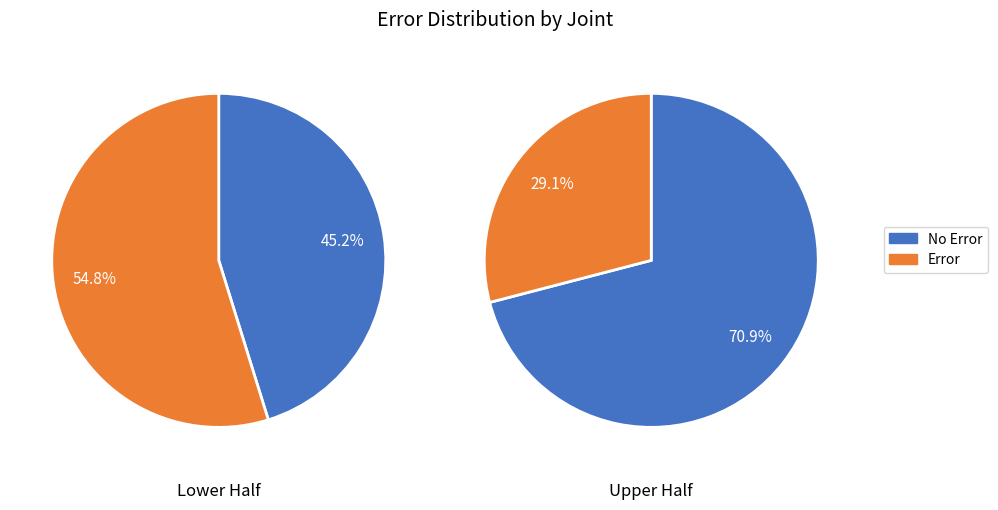

Is there any slice that represents more than half of the pie?

Yes